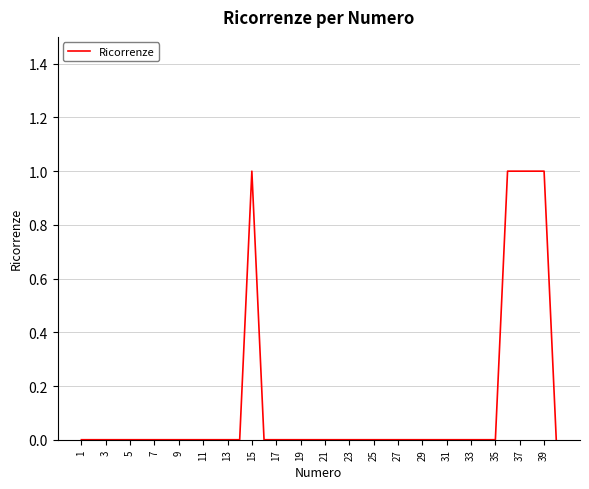

How many values are between 0 and 1?

40